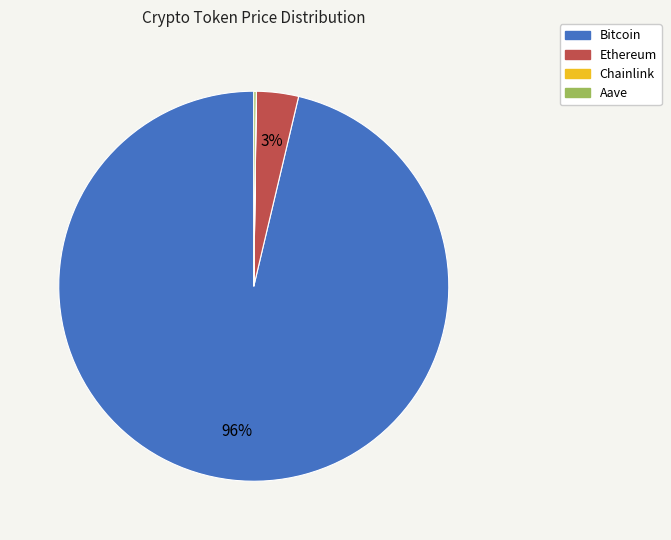

Which slice is the largest?

Bitcoin